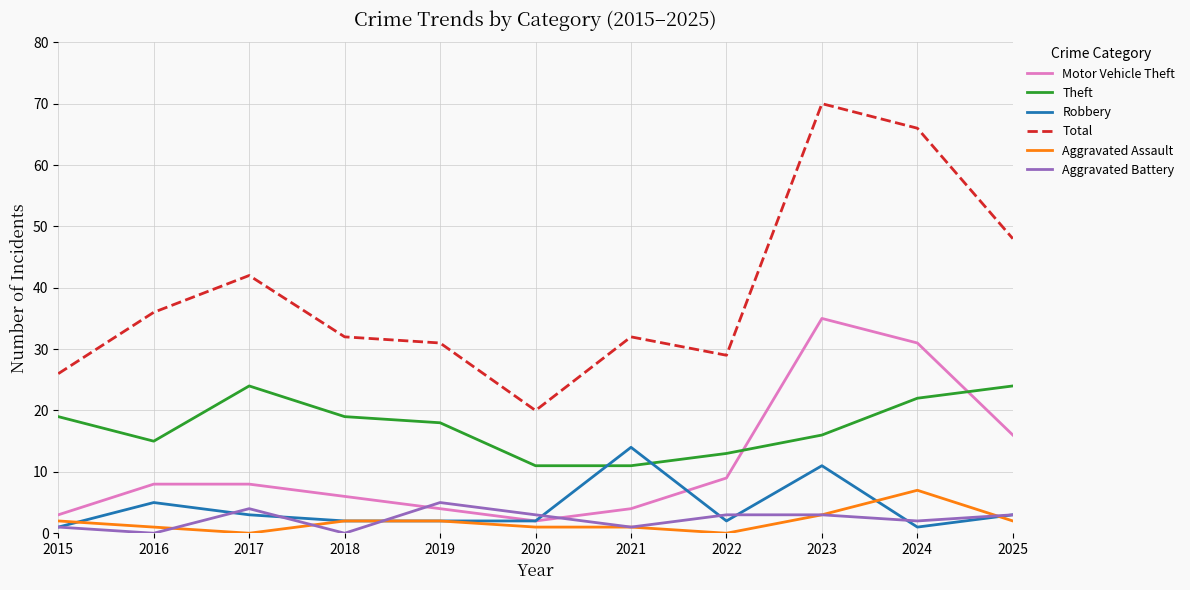

Which series changed the most between 2018 and 2025?

Total